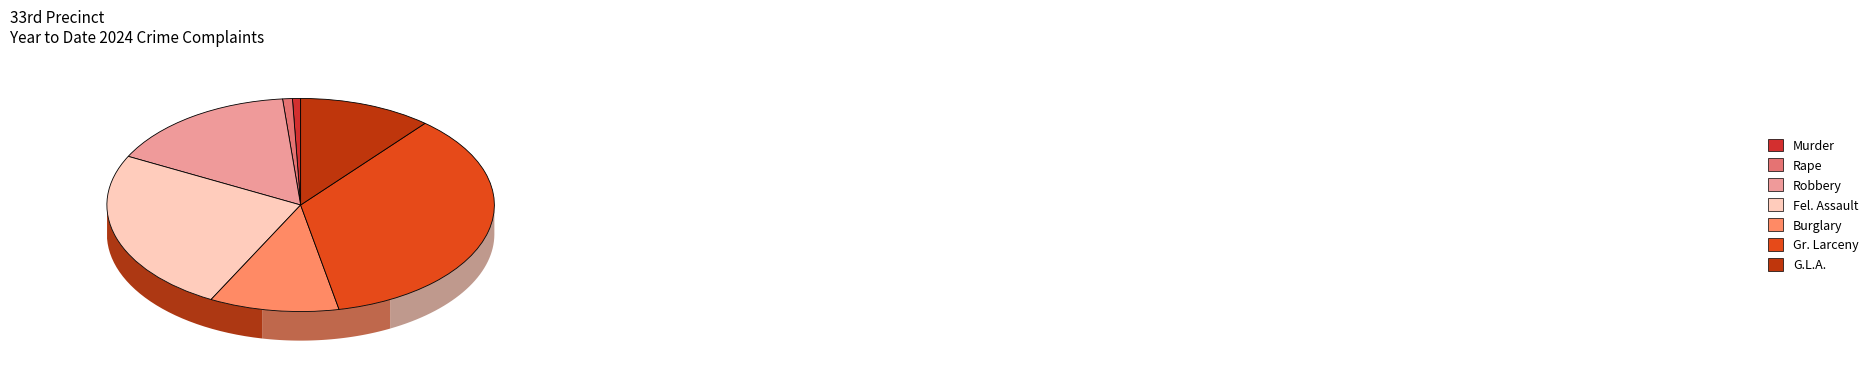

How much of the chart is everything except Gr. Larceny?

64.3%